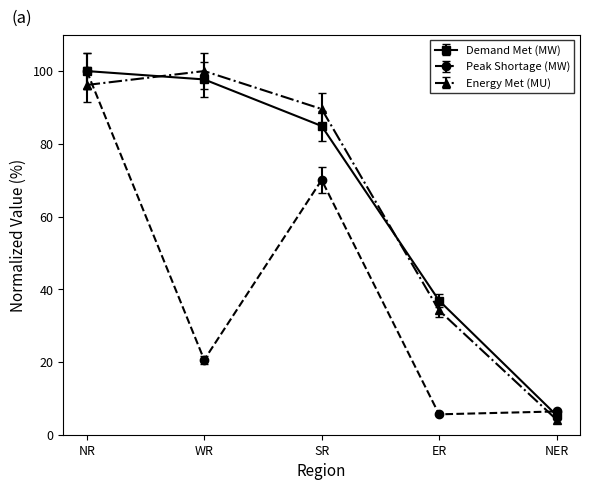

Rank the categories by Energy Met (MU) value from lowest to highest.

NER, ER, SR, NR, WR